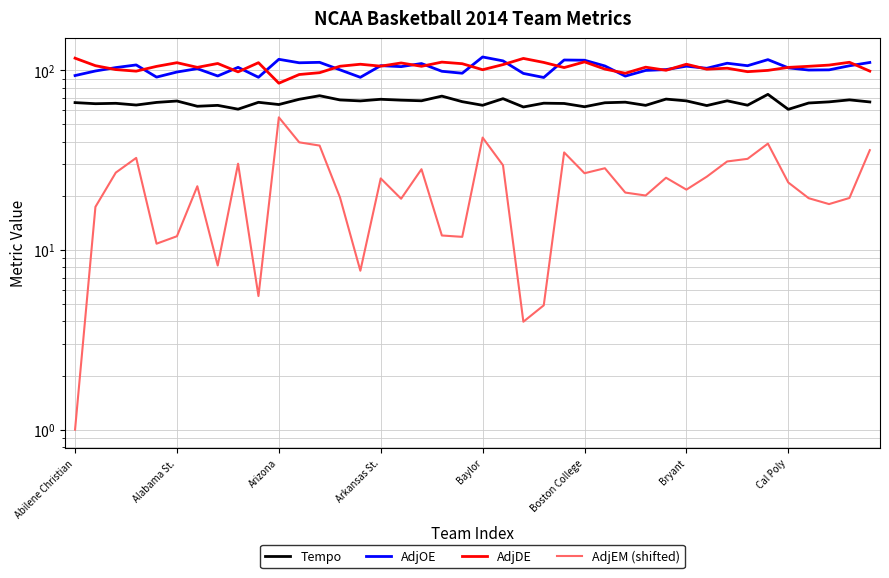

How many series are shown in this chart?

4